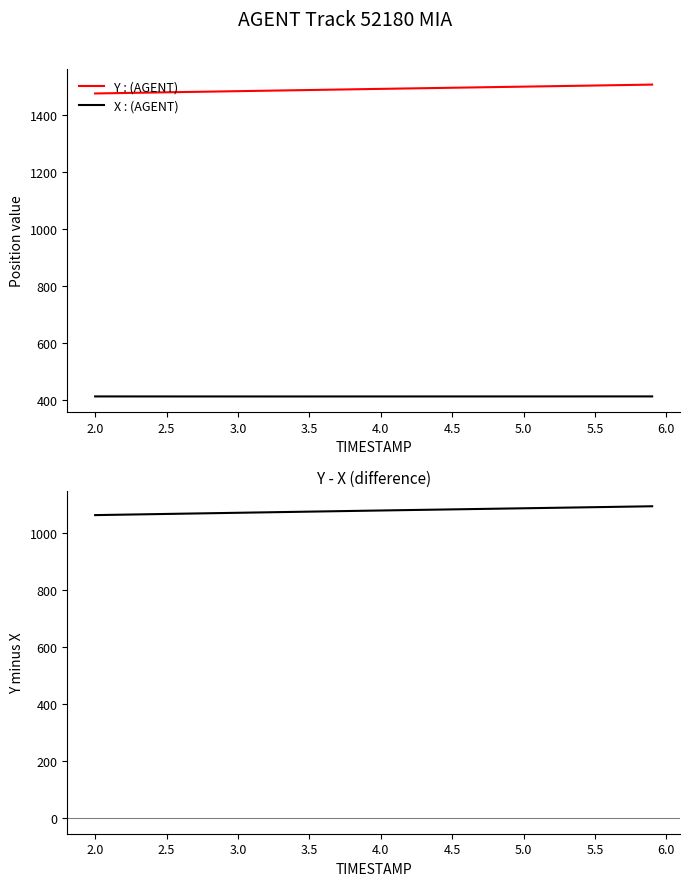

Which series has the largest range (max minus min)?

Y